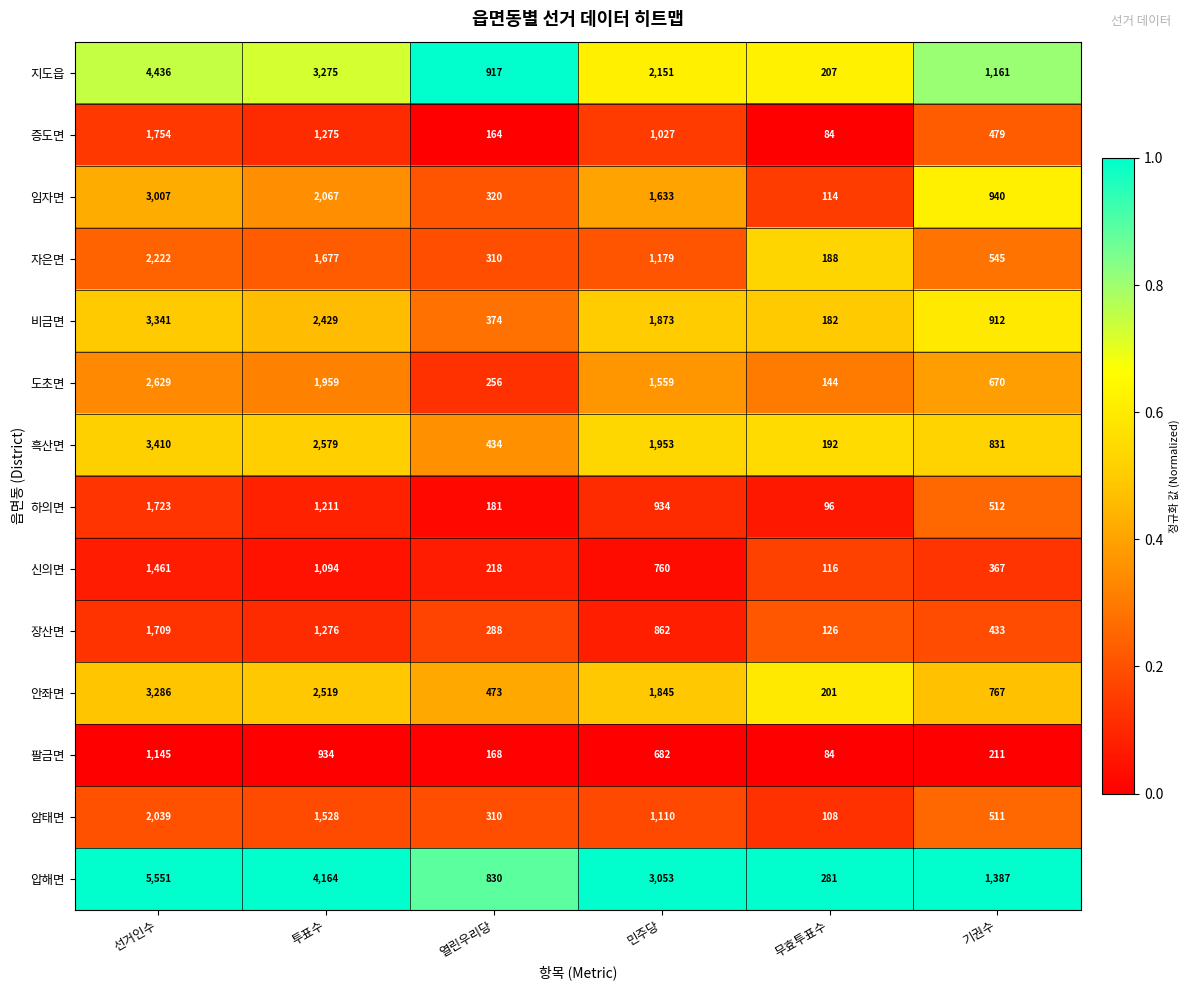

Which category has the highest value across all series?

선거인수